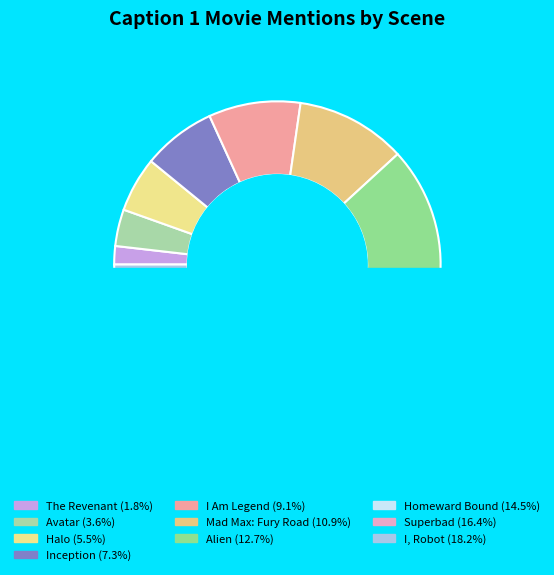

To the nearest percent, what is the average slice percentage?

10%